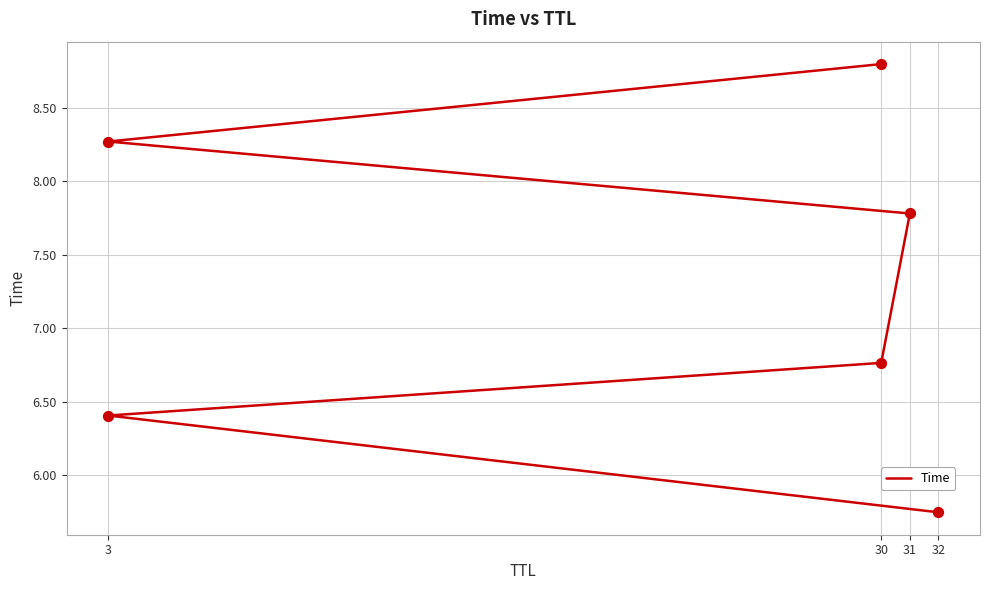

Between 30 and 3, which is larger?

30